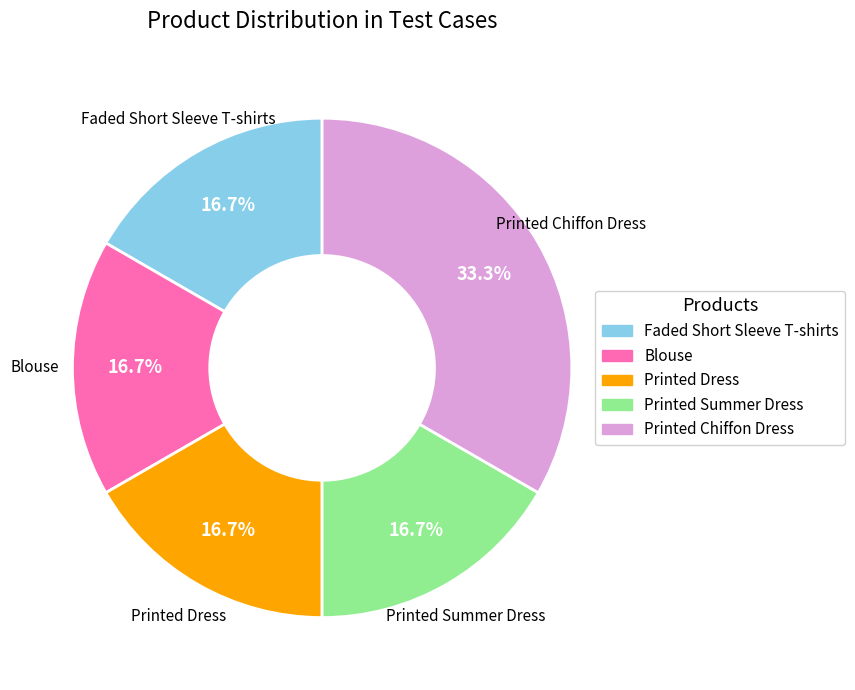

What percentage is the Printed Summer Dress slice, to the nearest percent?

17%